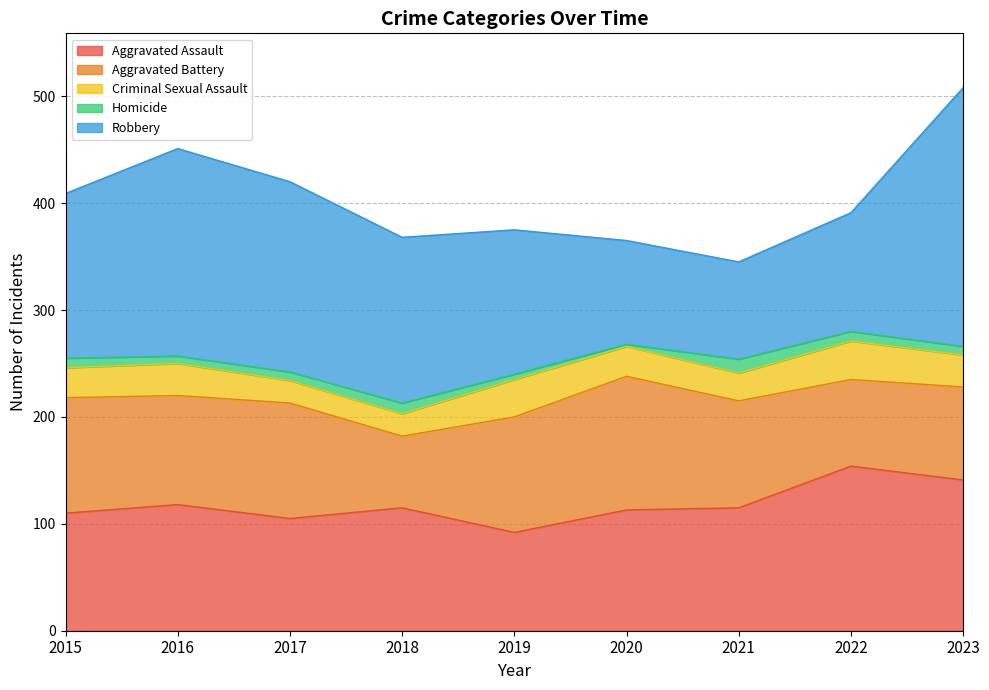

Is it true that Aggravated Assault equals 39 at 2015?

False